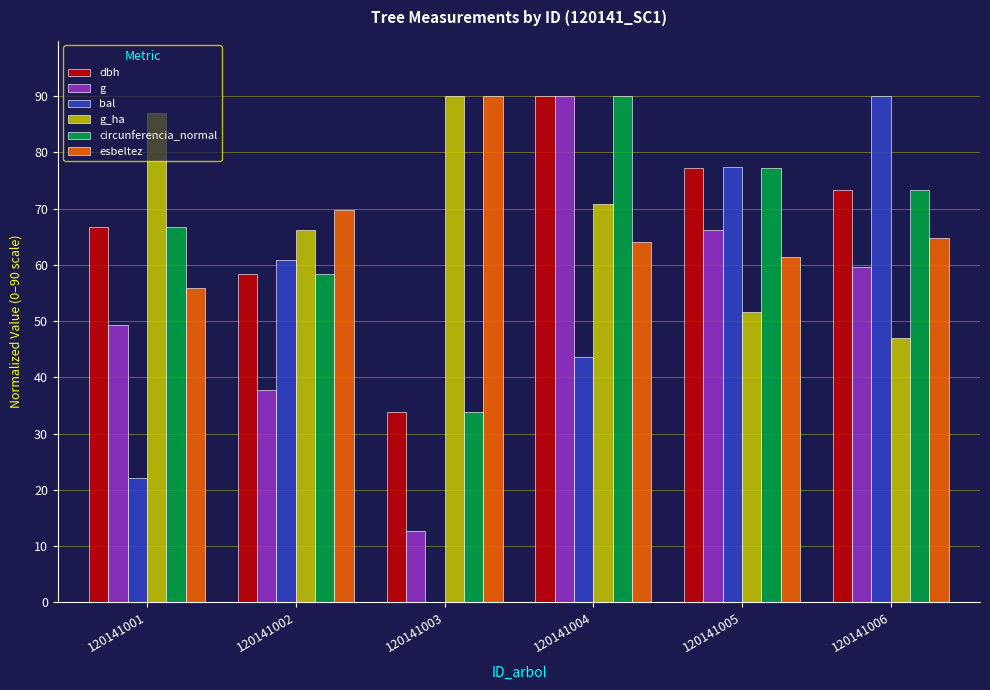

At which label is bal closest to 45?

120141004